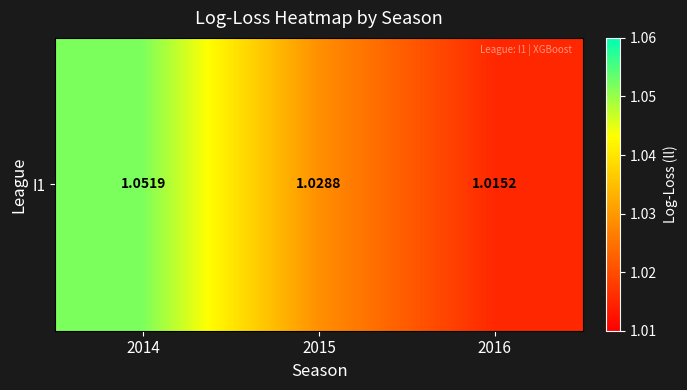

The value at 2015 is 0.7. True or false?

False